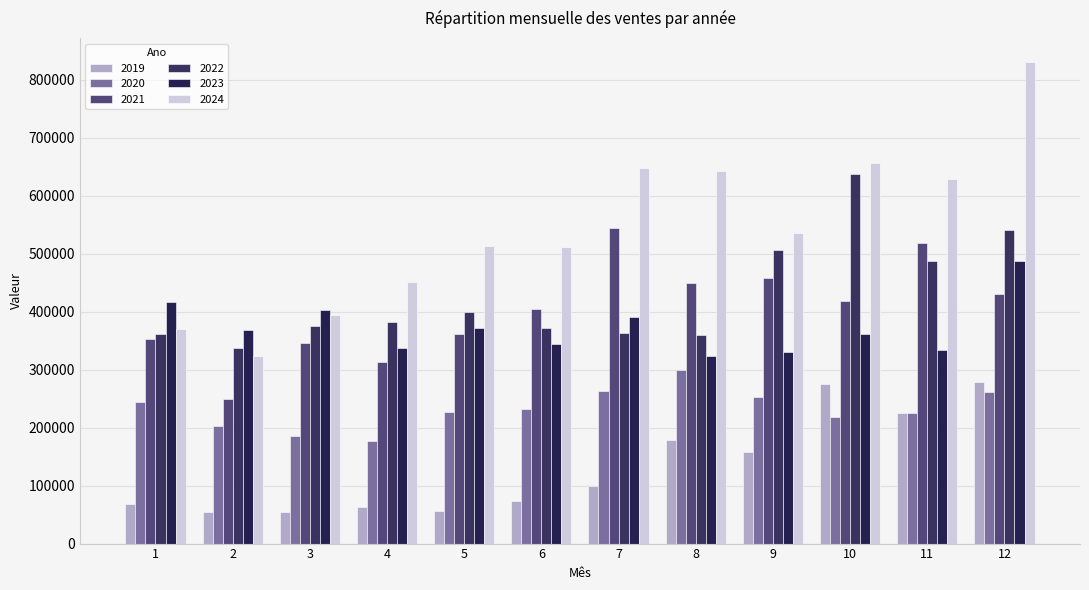

What is the lowest value of the 2019 series?

54846.2